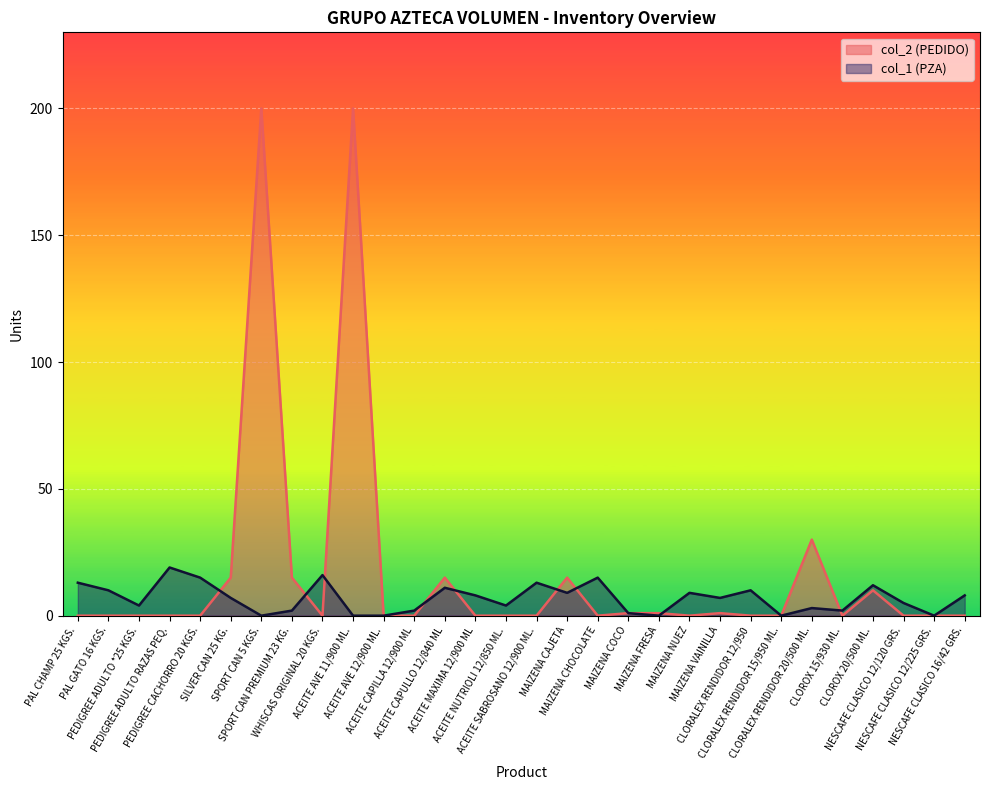

True or false: col_1 has a value of 33 at PEDIGREE ADULTO RAZAS PEQ..

False